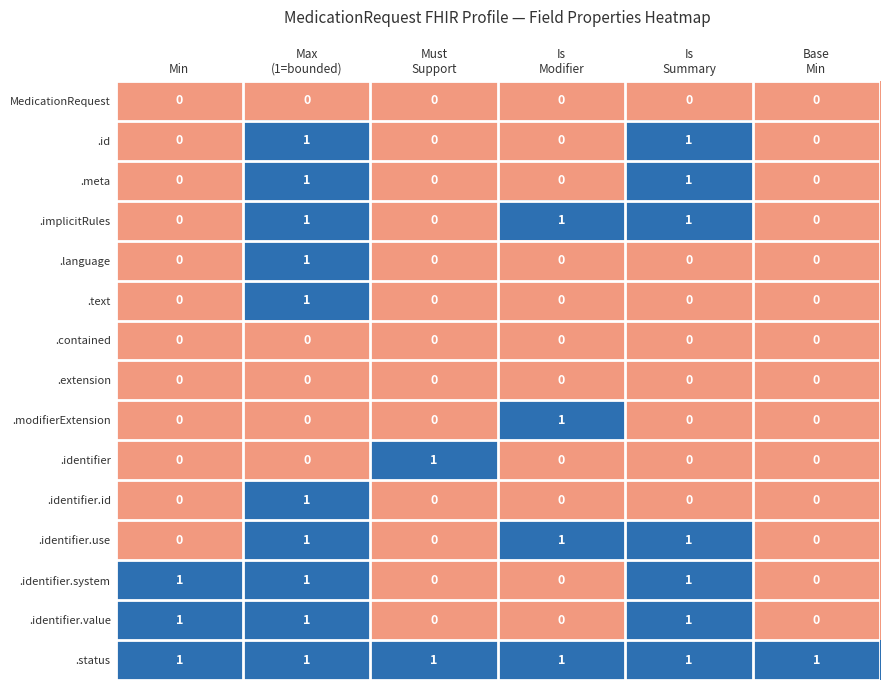

At how many categories does at least one series exceed 0?

6